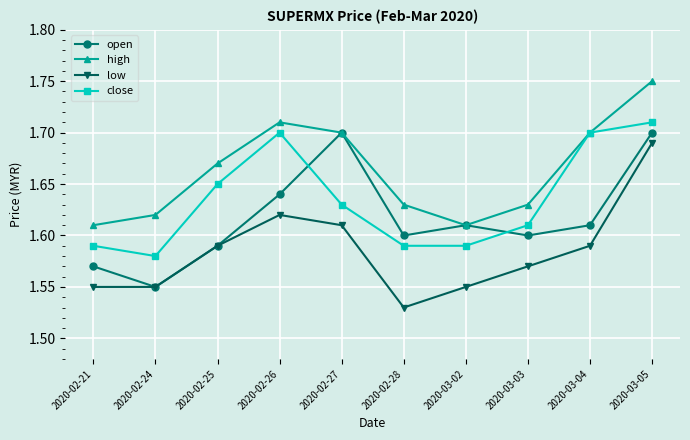

What are all the series names shown in the legend?

open, high, low, close